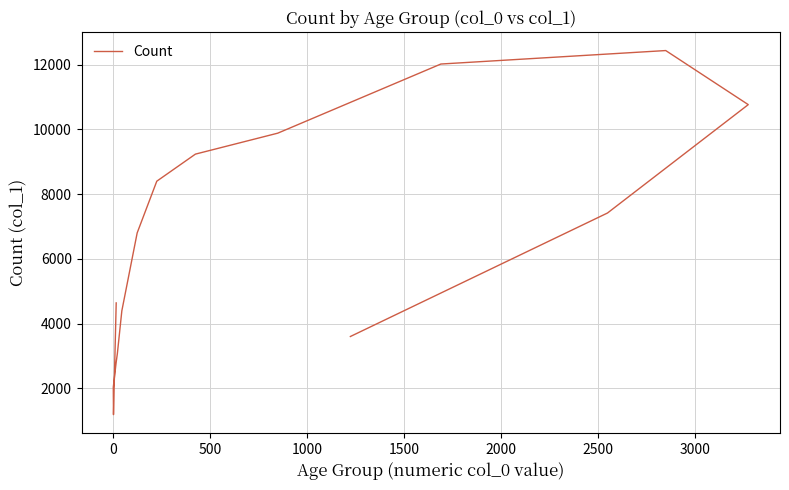

Is this an area chart (filled region under the line)?

No